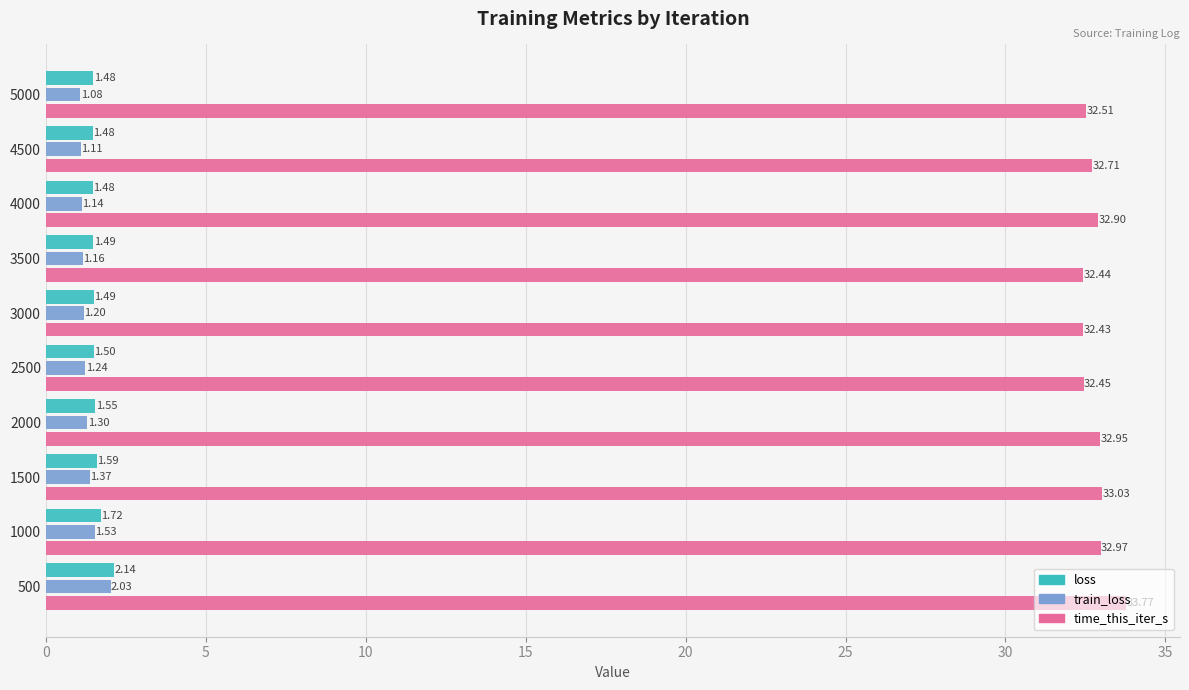

What is the difference between the maximum and minimum values in the time_this_iter_s series?

1.3